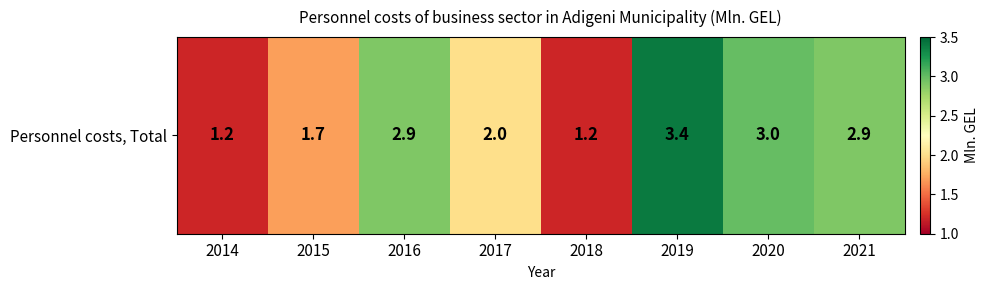

What is the difference between the maximum and second lowest values?

2.2